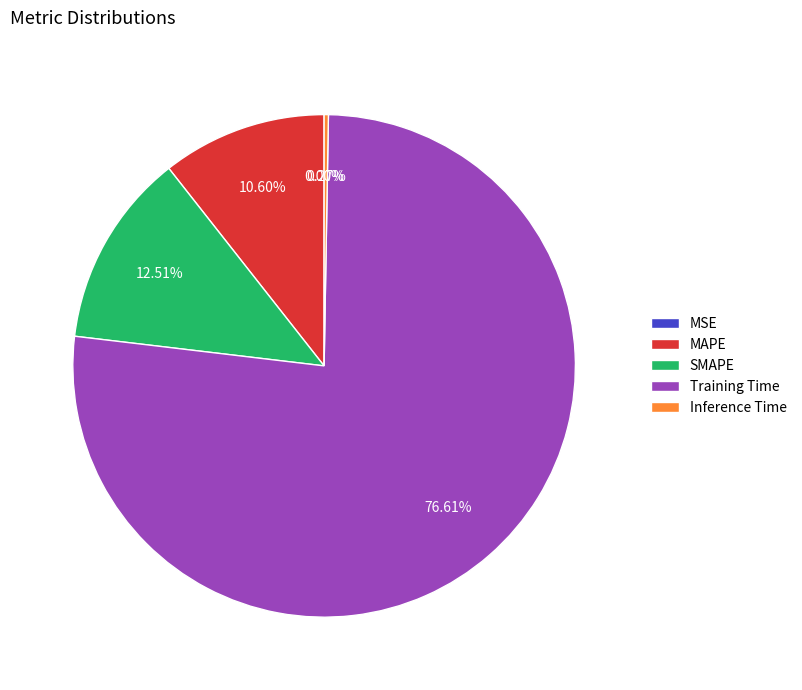

Does any single category account for the majority?

Yes